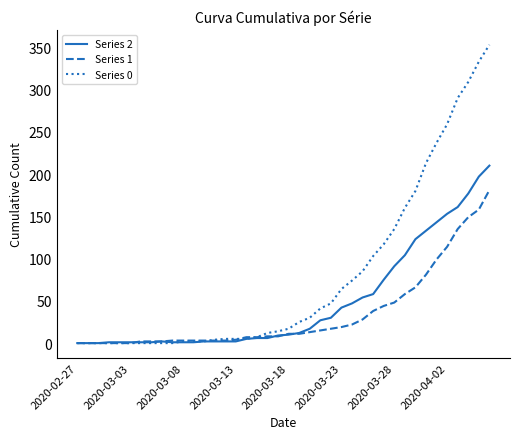

Which series has the largest total across all categories?

Series 0